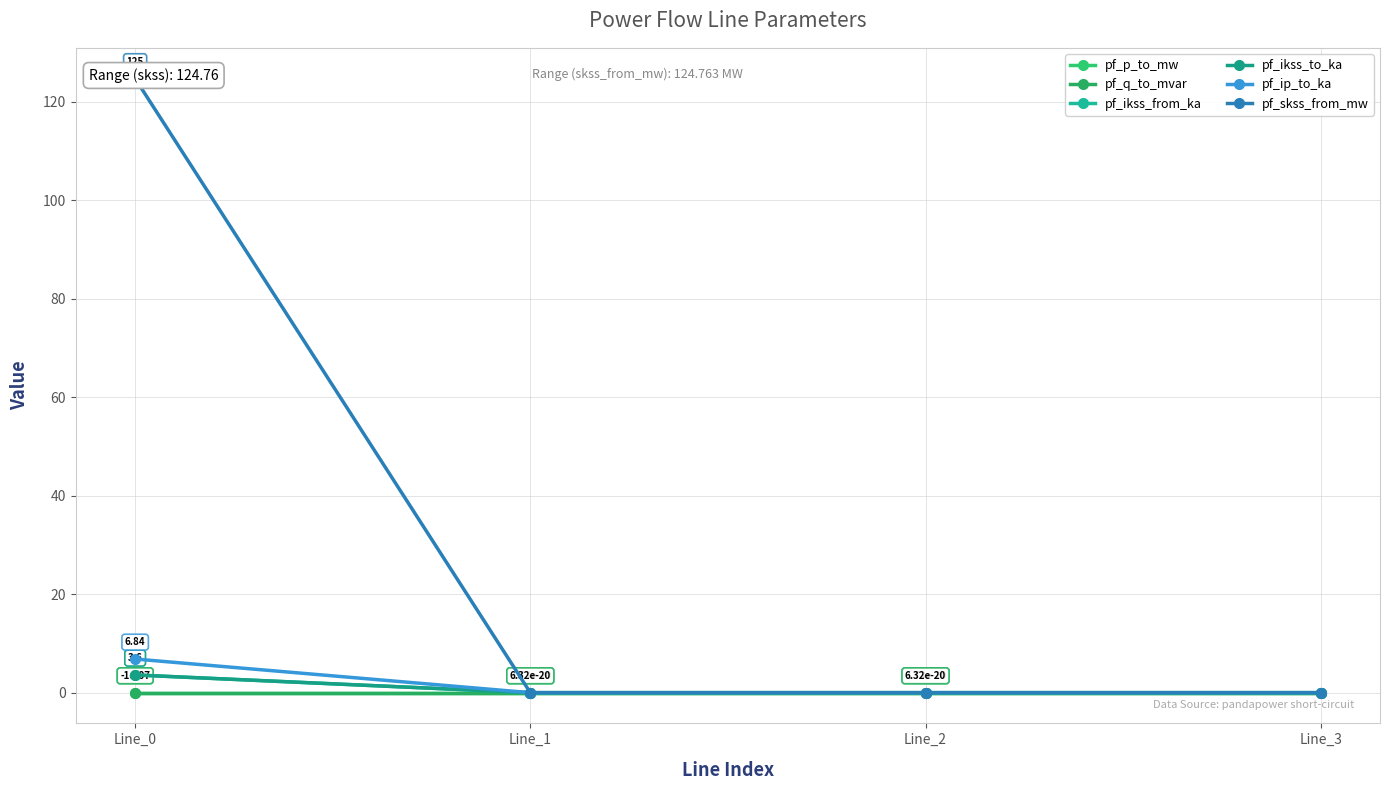

Which series has the largest total across all categories?

pf_skss_from_mw